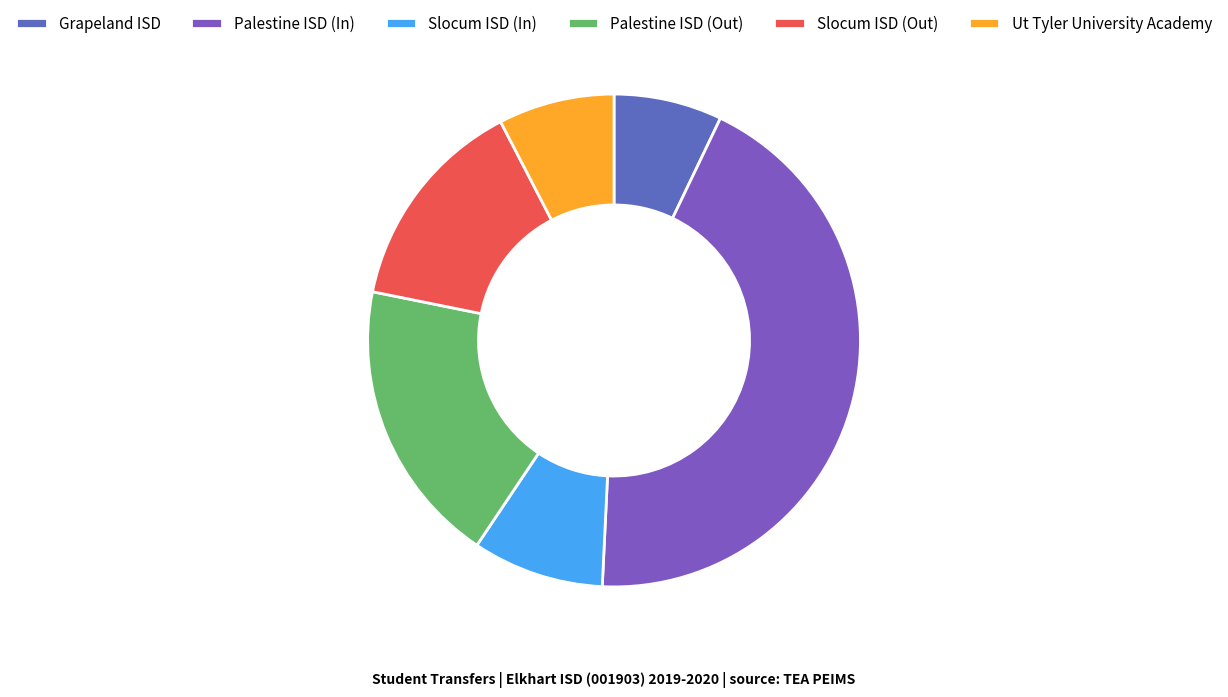

What is the ratio of the value at Grapeland ISD to the value at Palestine ISD (In)?

0.2